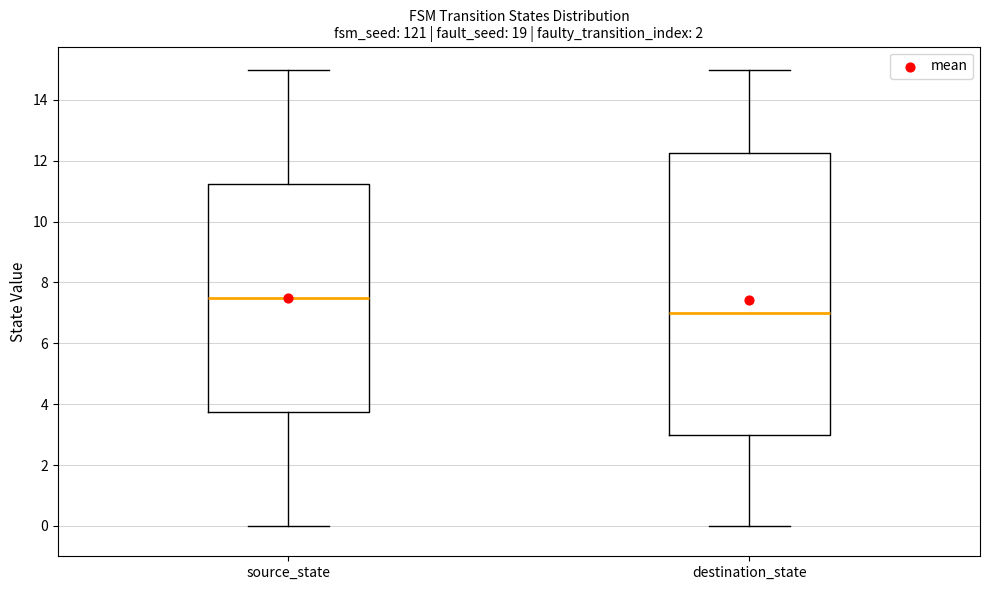

Comparing the boxes themselves (not the whiskers), which one is the tallest?

destination_state